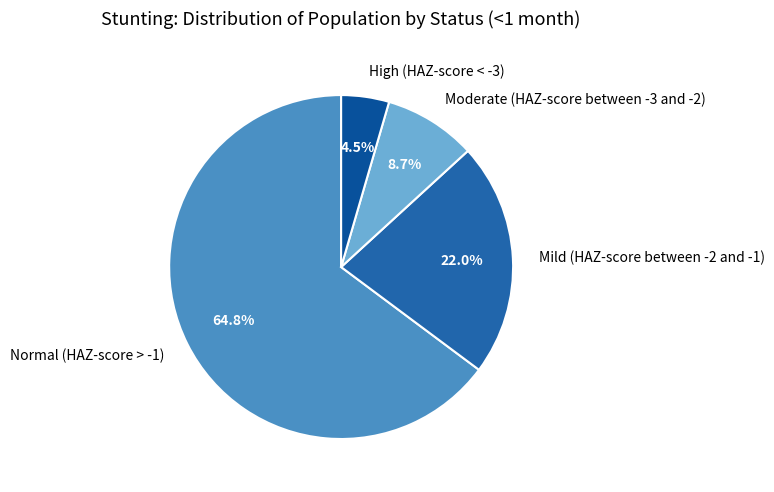

What percentage is NOT represented by Mild (HAZ-score between -2 and -1)?

78.0%